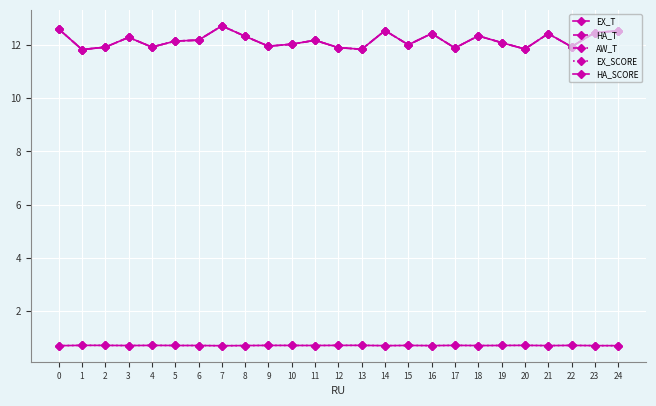

True or false: EX_T and HA_T cross at least once.

False